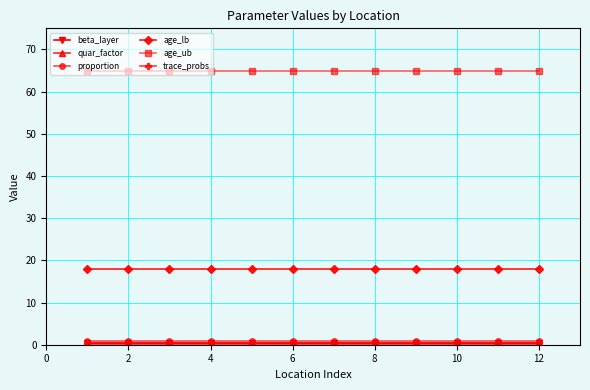

What is the value of the beta_layer point at the 4th from the left?

0.5